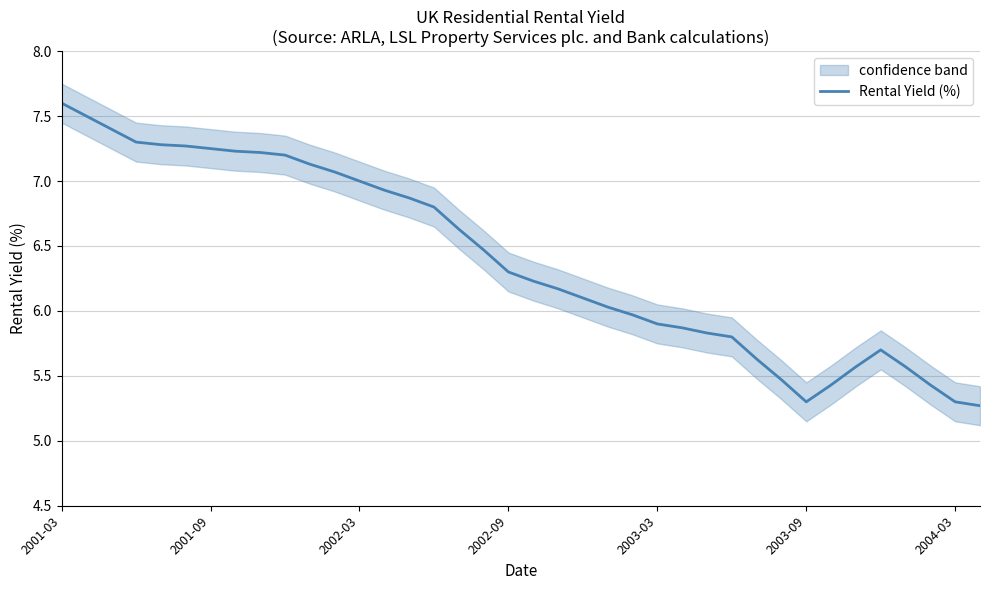

How many points are lower than both their immediate neighbors (excluding endpoints)?

1